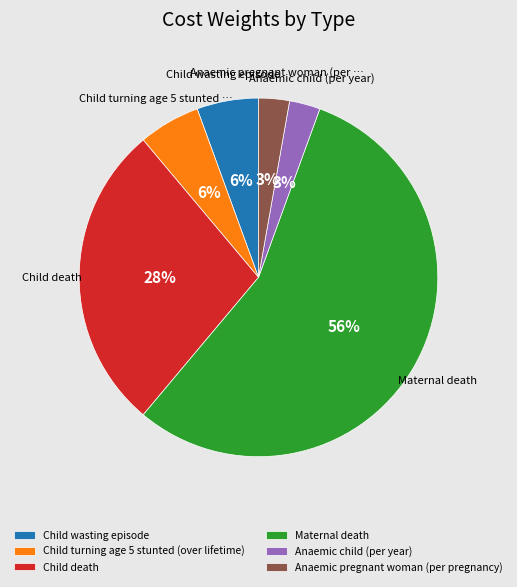

Which slice represents more than half of the pie?

Maternal death